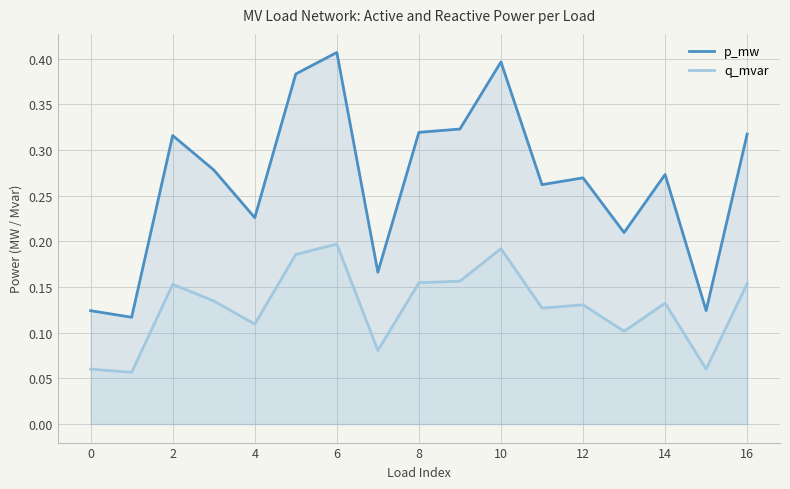

What value does the q_mvar series have at 16?

0.2